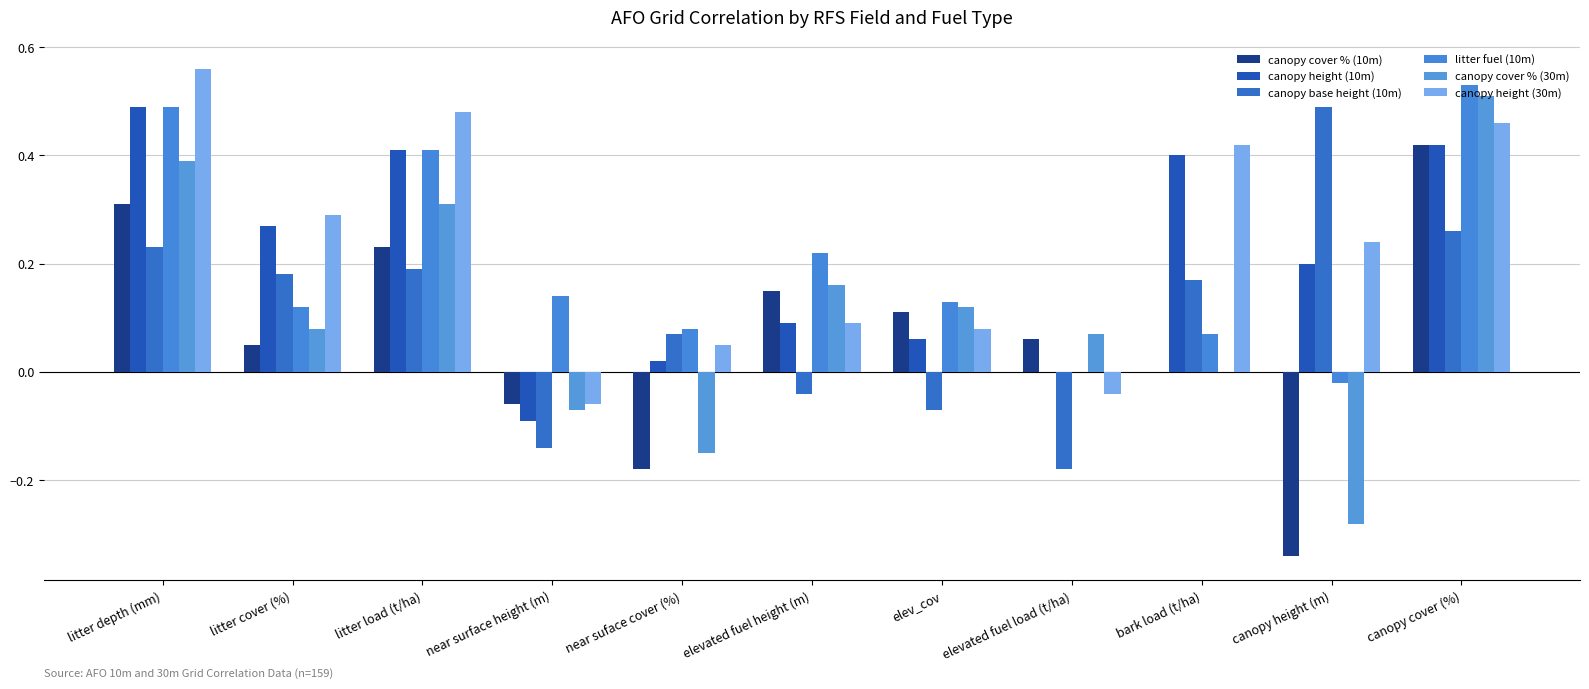

What is the sum of all canopy cover % (30m) values?

1.1